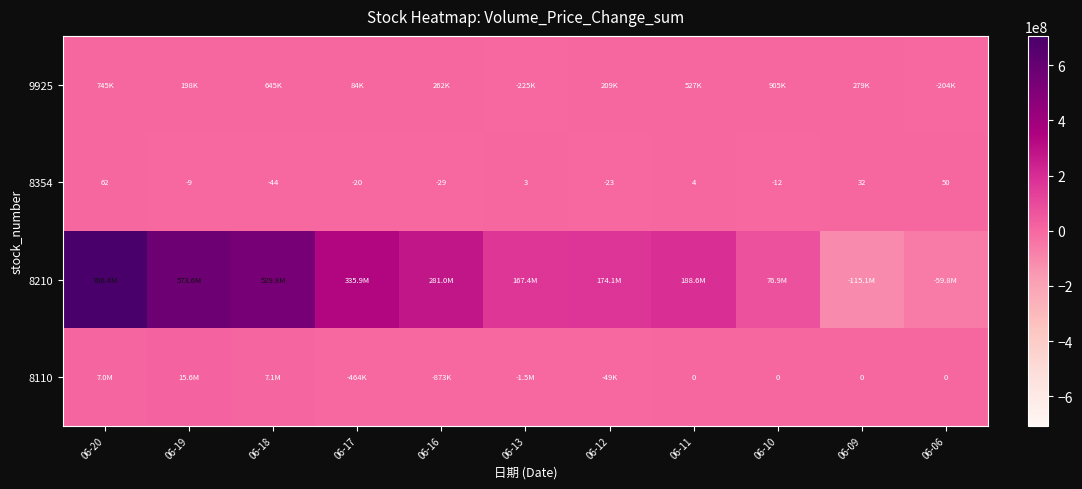

How many values in 8354 are below zero?

6